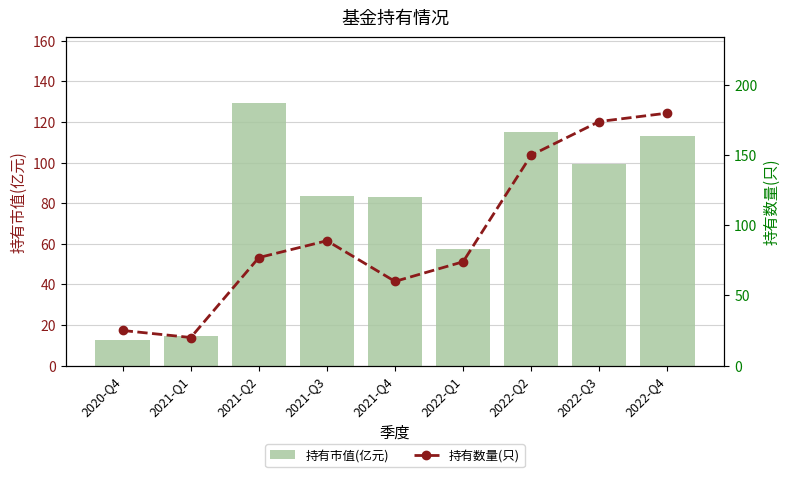

What is the maximum value for 持有市值(亿元)?

129.4